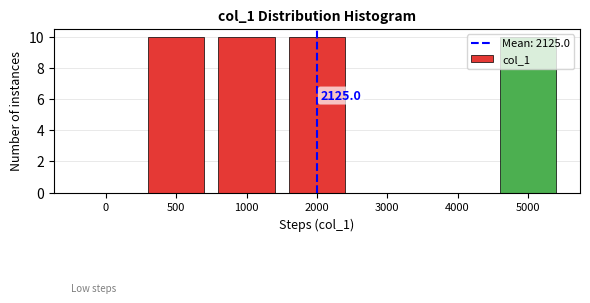

What is the greatest value displayed?

10